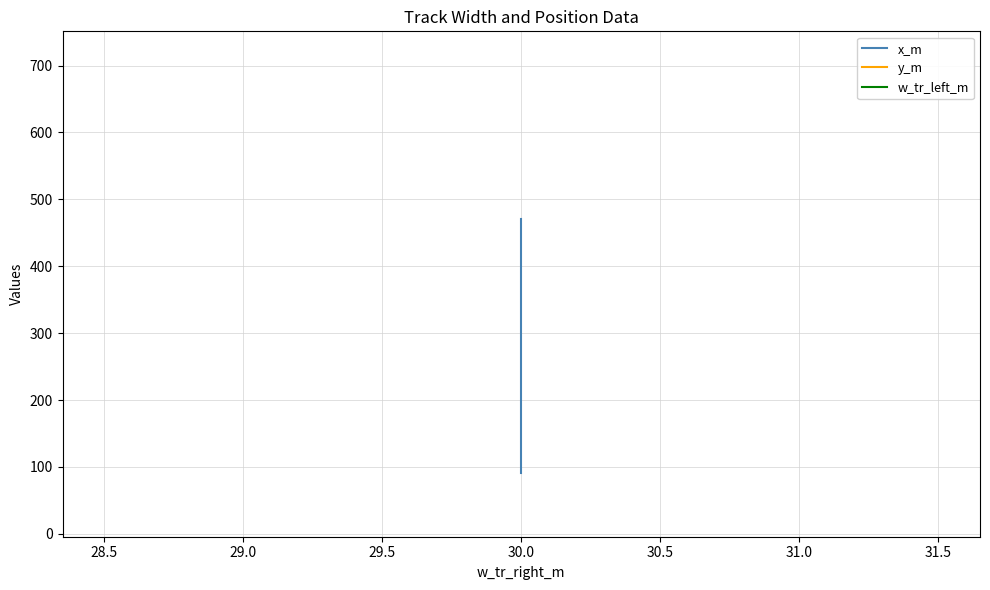

True or false: x_m and w_tr_left_m intersect in this chart.

False